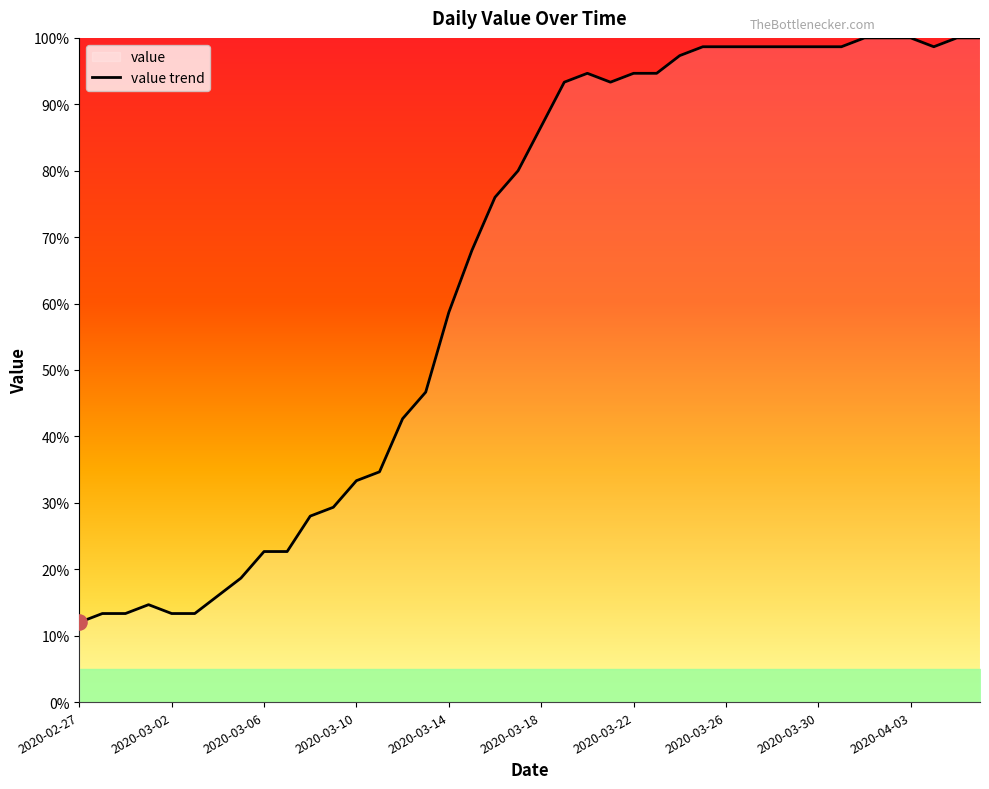

Which has a higher value, 2020-03-03 or 2020-03-09?

2020-03-09